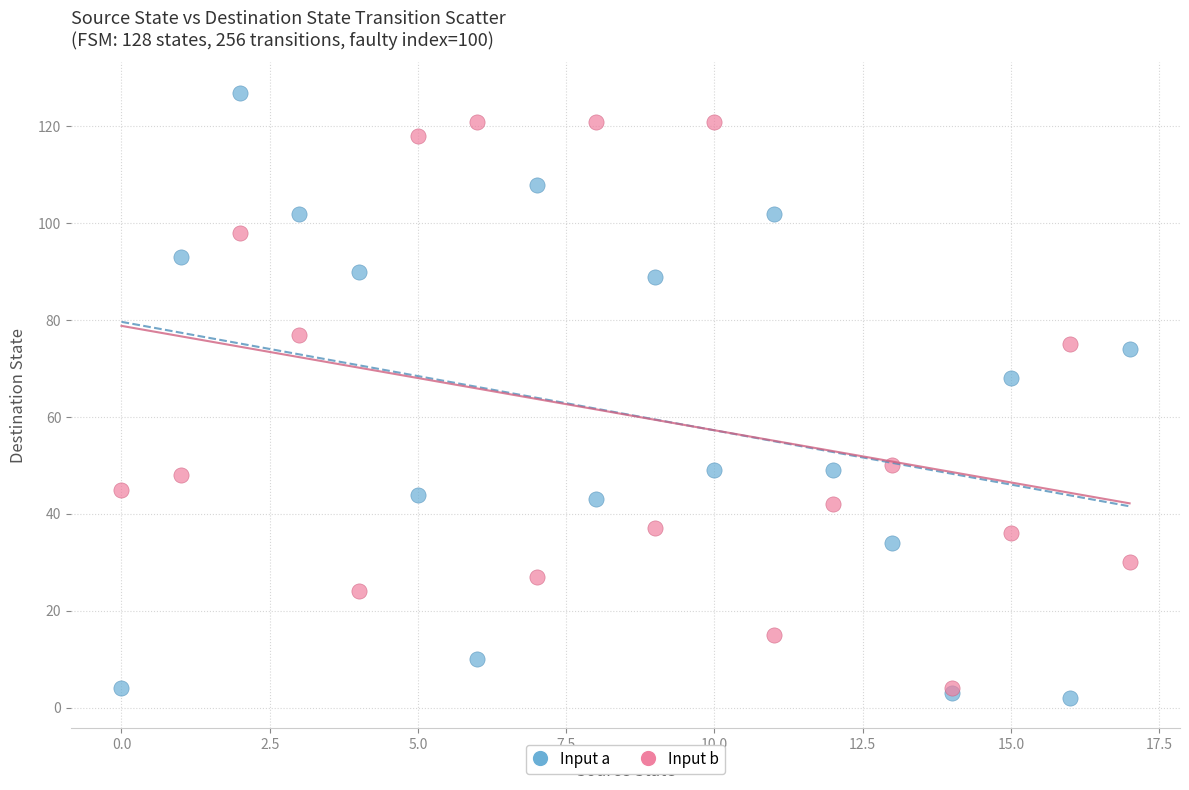

Across all series, what Y value is closest to 64?

68